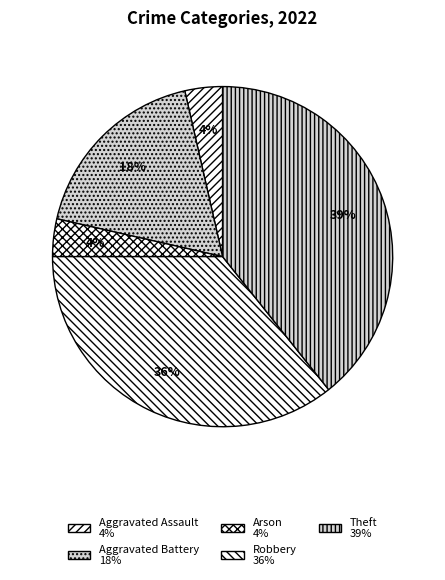

How many slices are in this pie chart?

5